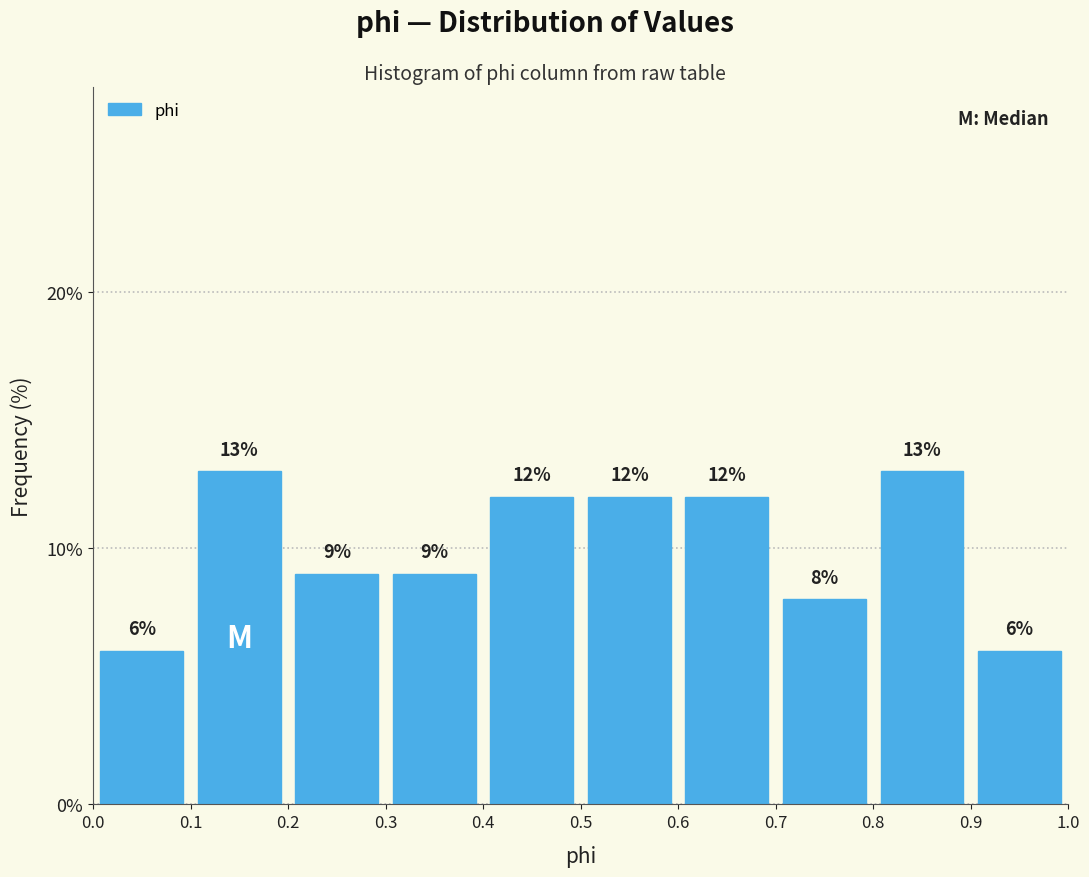

Reading left to right, transcribe this chart: for each bar, give the range it covers on the x-axis and its height.

0.0 to 0.1: 6
0.1 to 0.2: 13
0.2 to 0.3: 9
0.3 to 0.4: 9
0.4 to 0.5: 12
0.5 to 0.6: 12
0.6 to 0.7: 12
0.7 to 0.8: 8
0.8 to 0.9: 13
0.9 to 1.0: 6